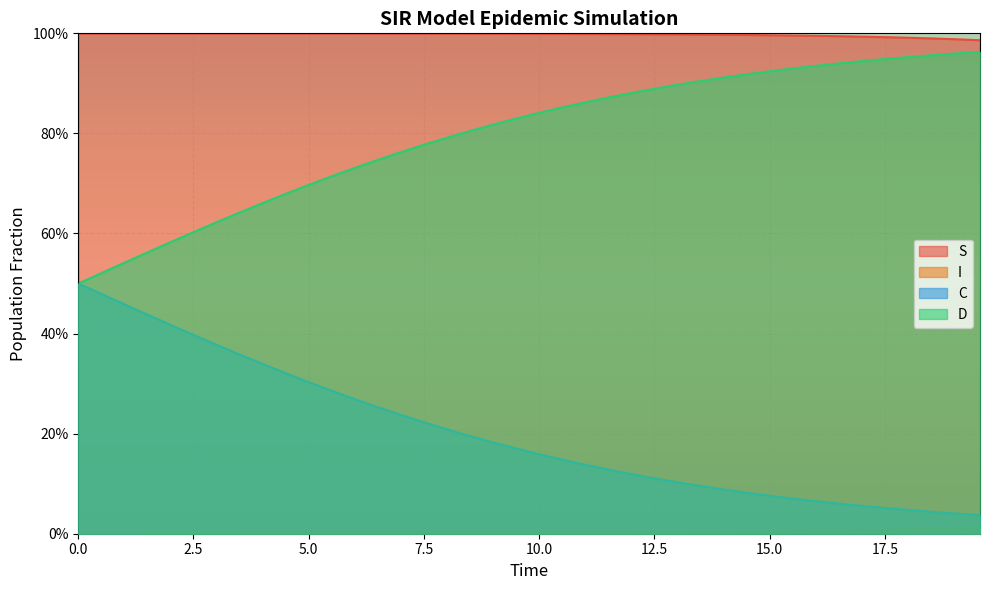

What are all the series names shown in the legend?

S, I, C, D